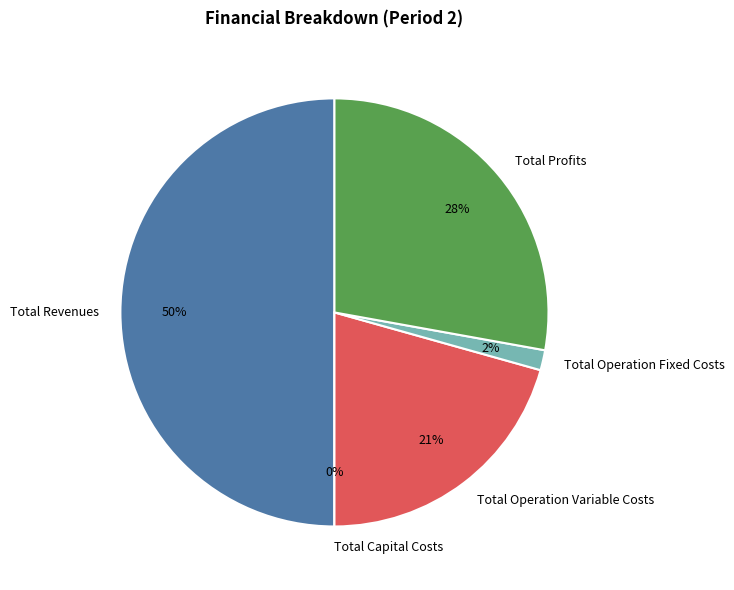

Which category has the biggest portion of the pie?

Total Revenues